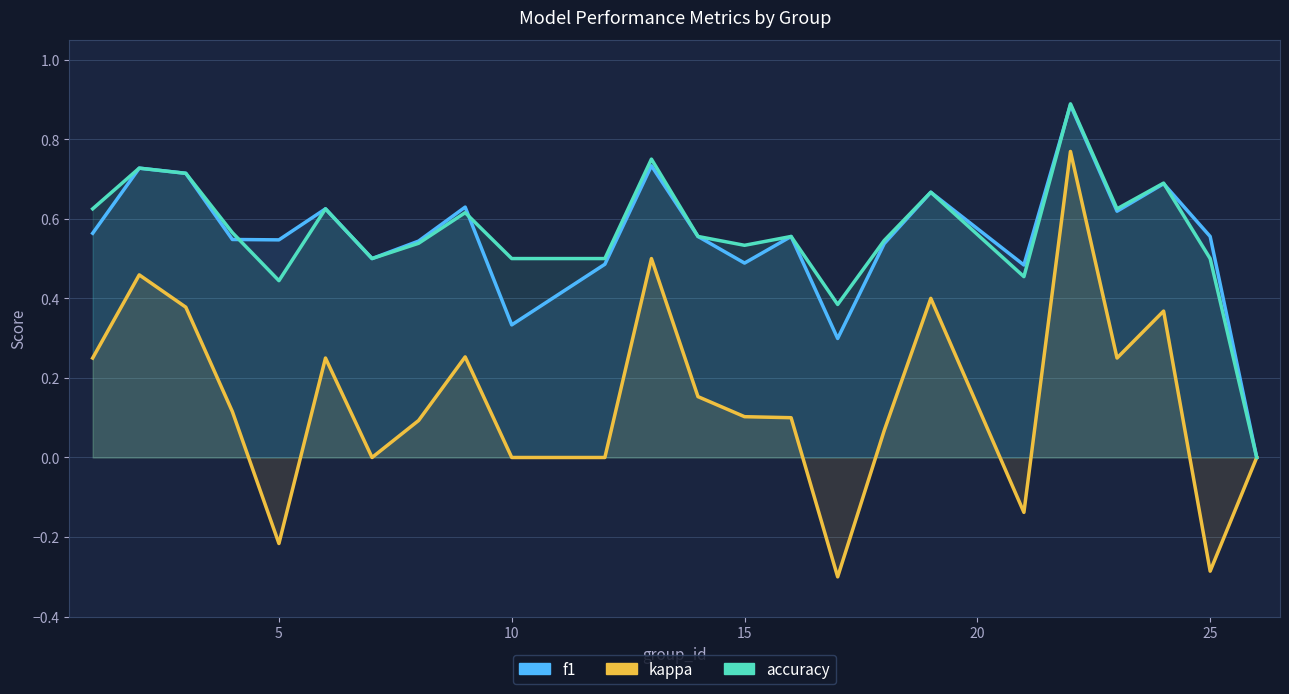

What are all the series names shown in the legend?

f1, kappa, accuracy